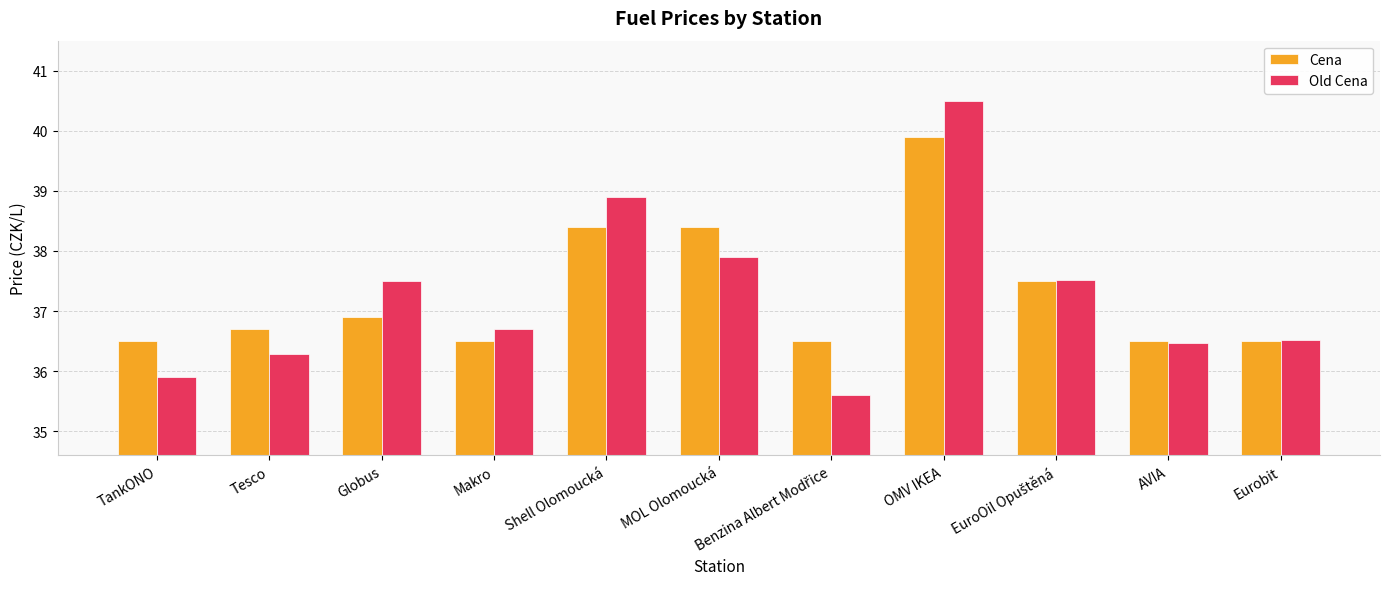

Is it true that Cena equals 36.5 at Eurobit?

True